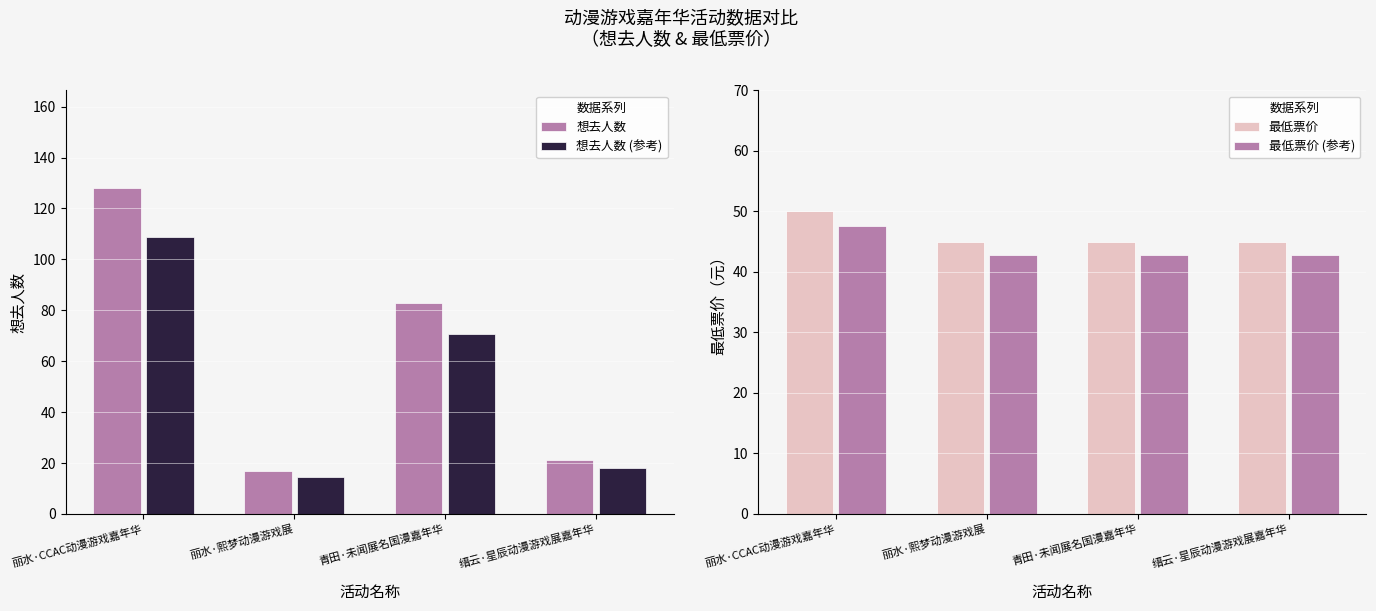

True or false: 最低票价 (参考) has a value of 47.5 at 丽水·CCAC动漫游戏嘉年华.

True